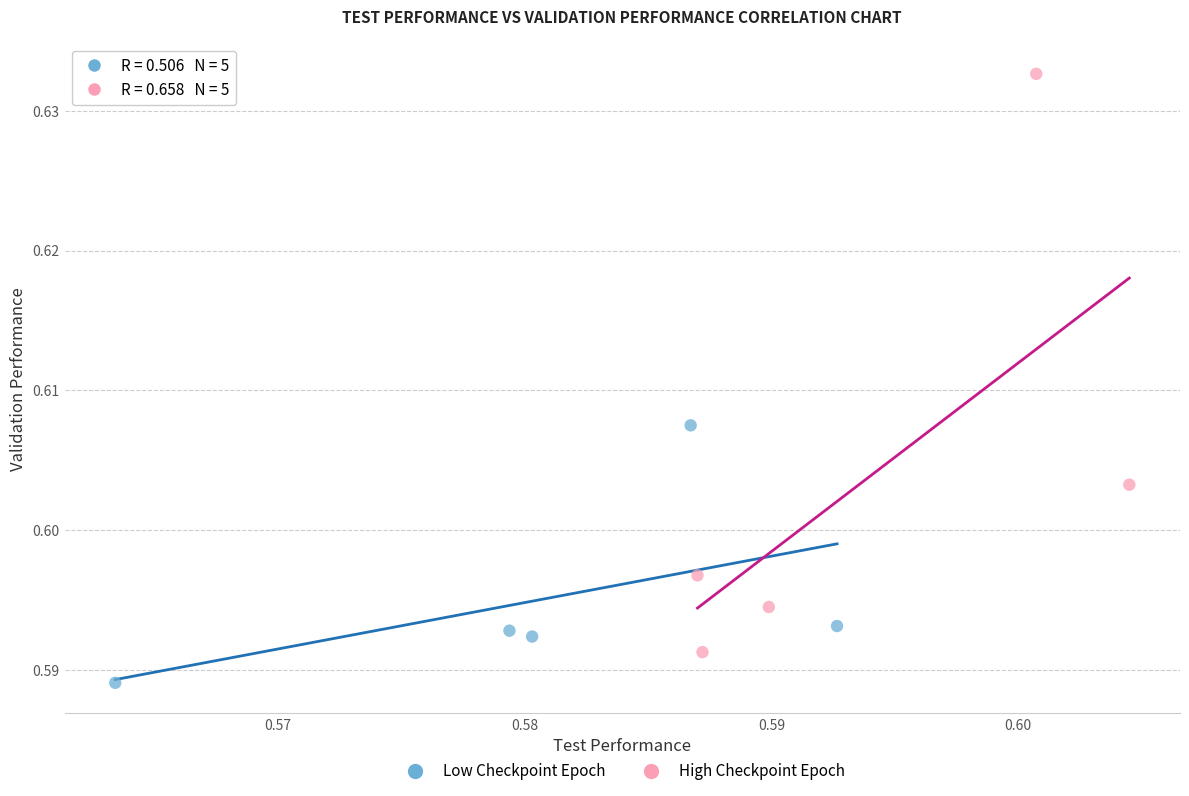

What are all the series names shown in the legend?

Low Checkpoint Epoch, High Checkpoint Epoch